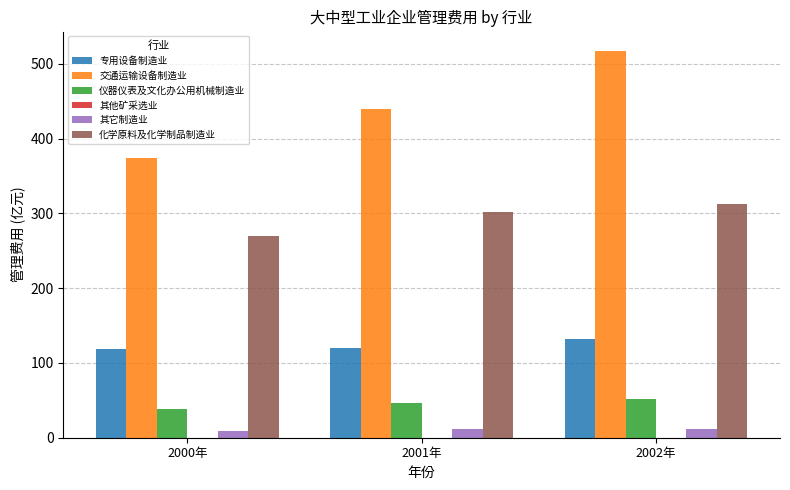

The value of 交通运输设备制造业 at 2002年 is 517.3. True or false?

True